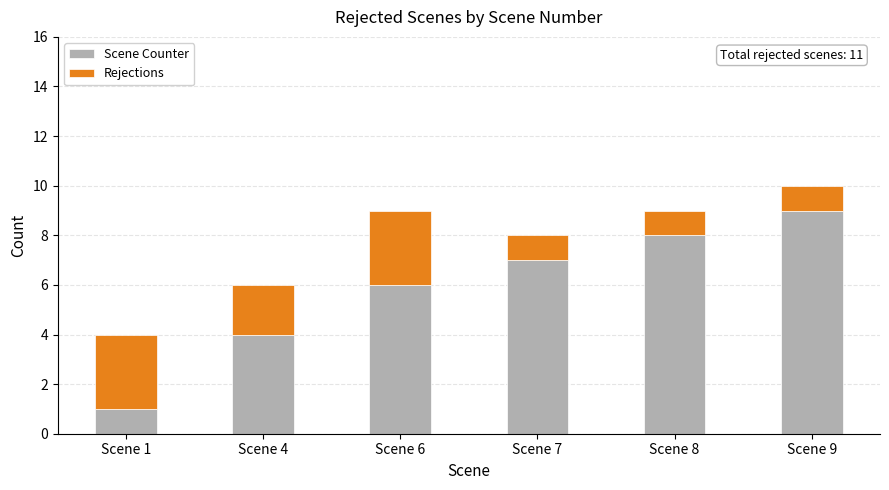

What is the sum of the Scene Counter values at Scene 4 and Scene 8?

12